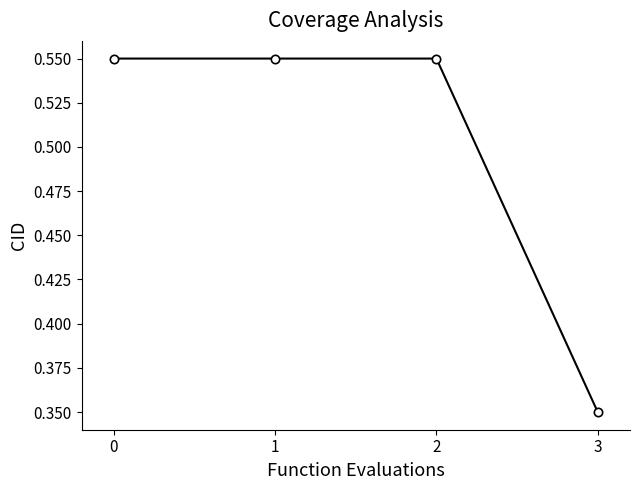

The chart shows a value of 0.8 at 2. True or false?

False